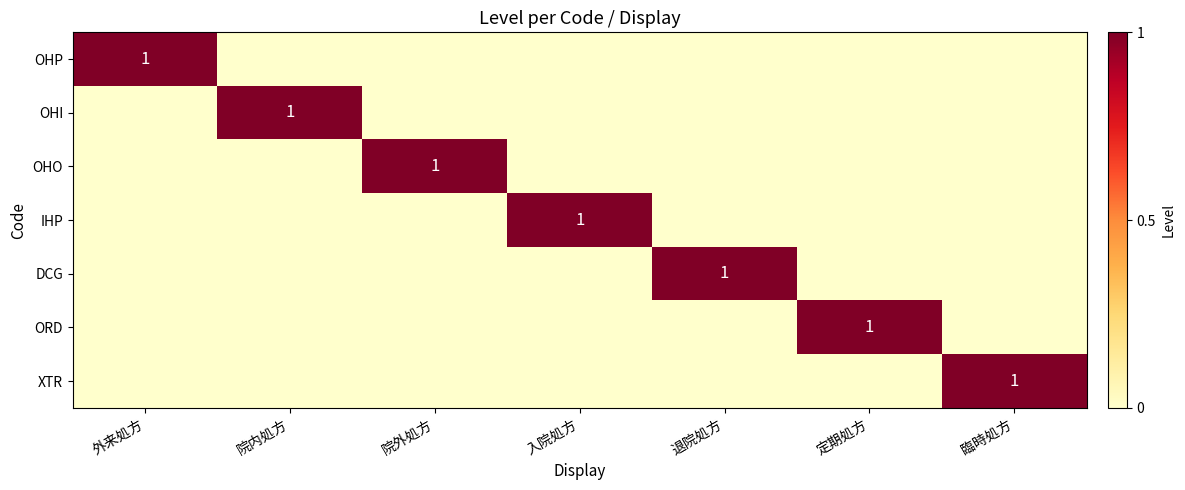

Between 入院処方 and 退院処方, which series saw the biggest shift?

IHP